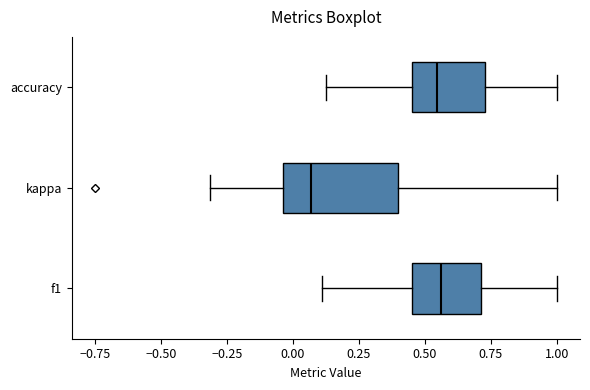

Which box's median line is the furthest to the left?

kappa